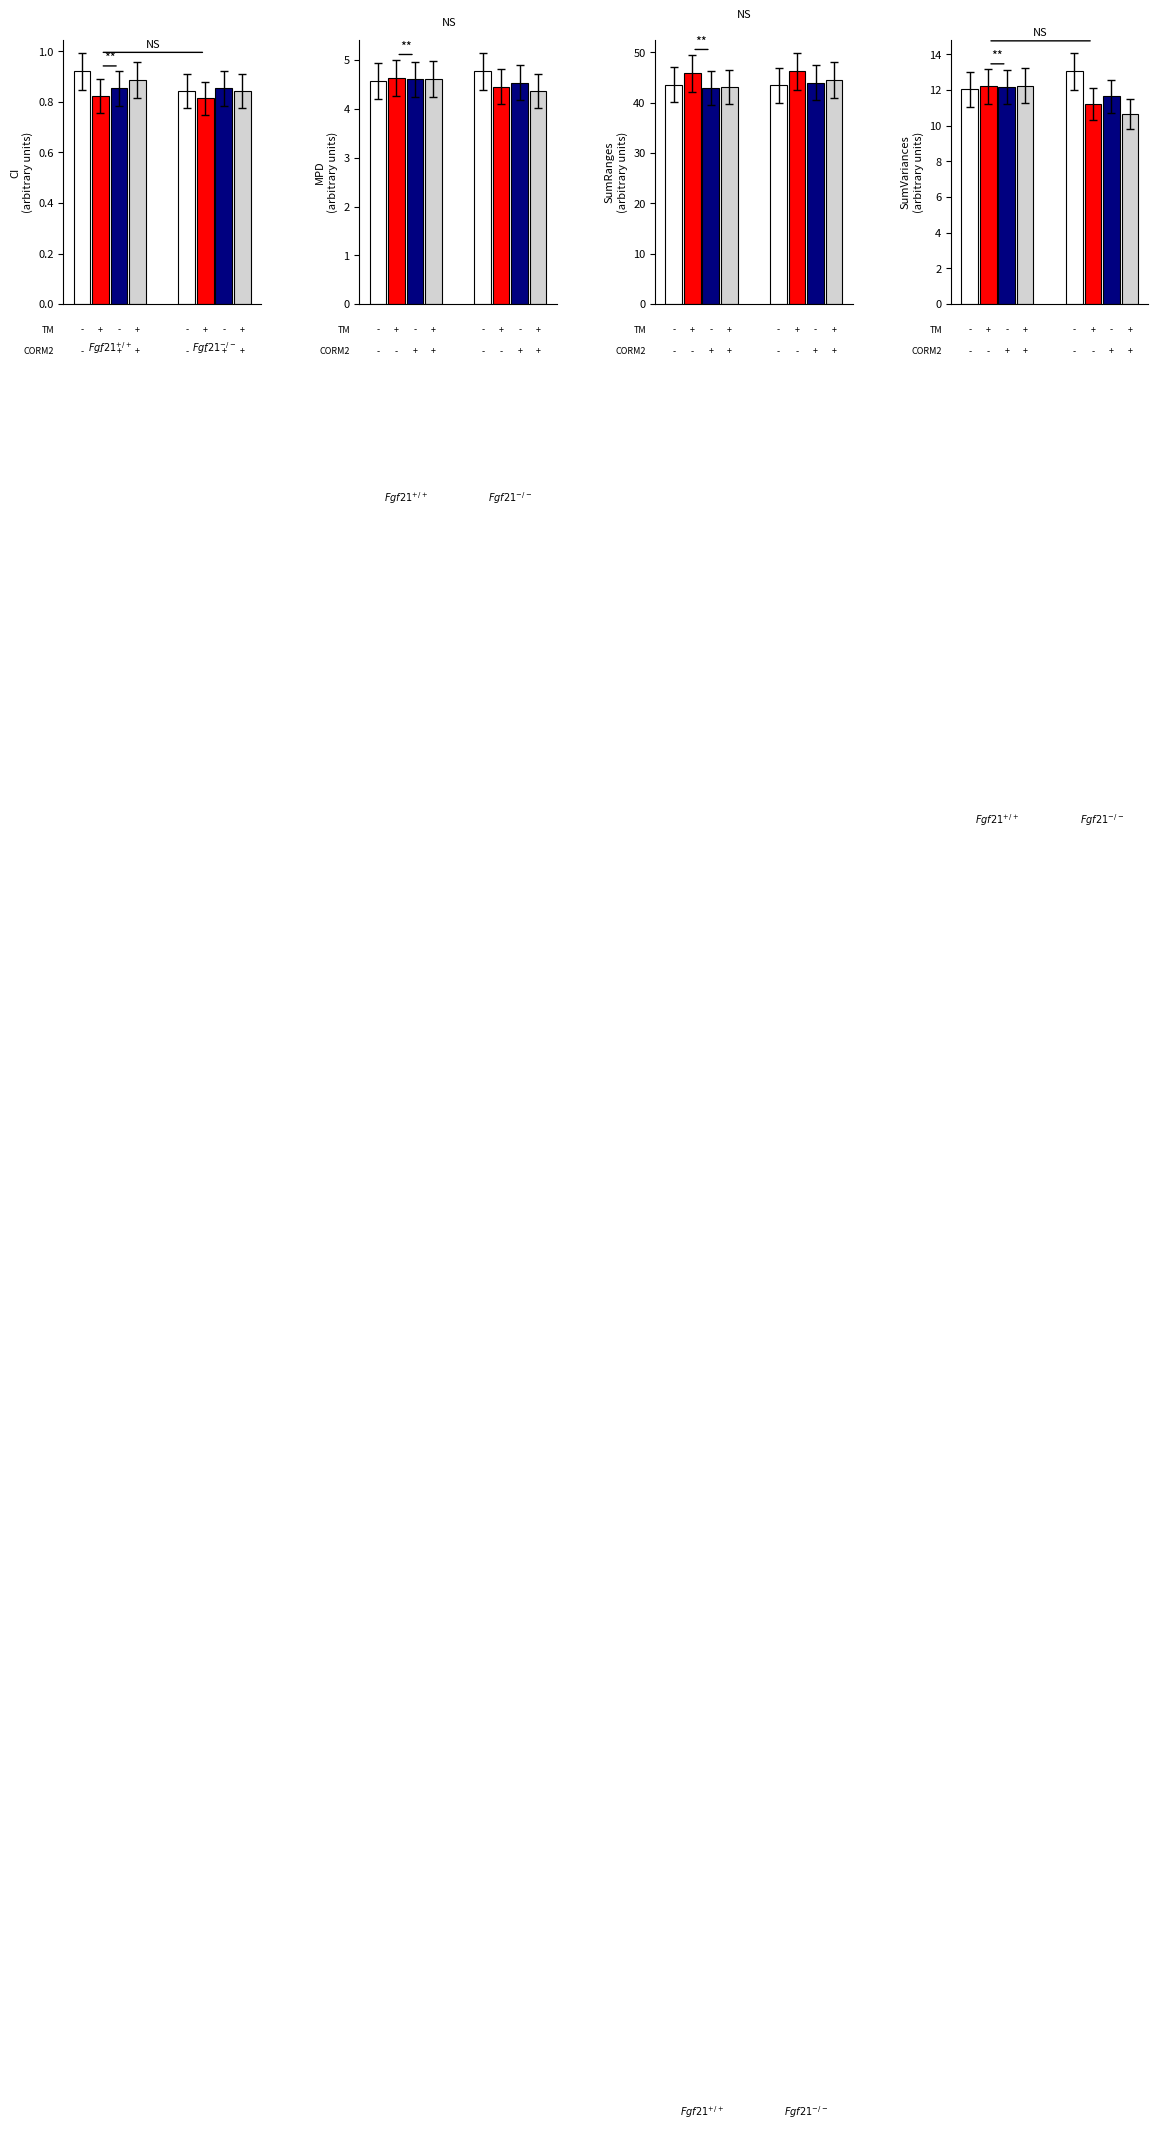

What is the average value of the CI series?

0.9